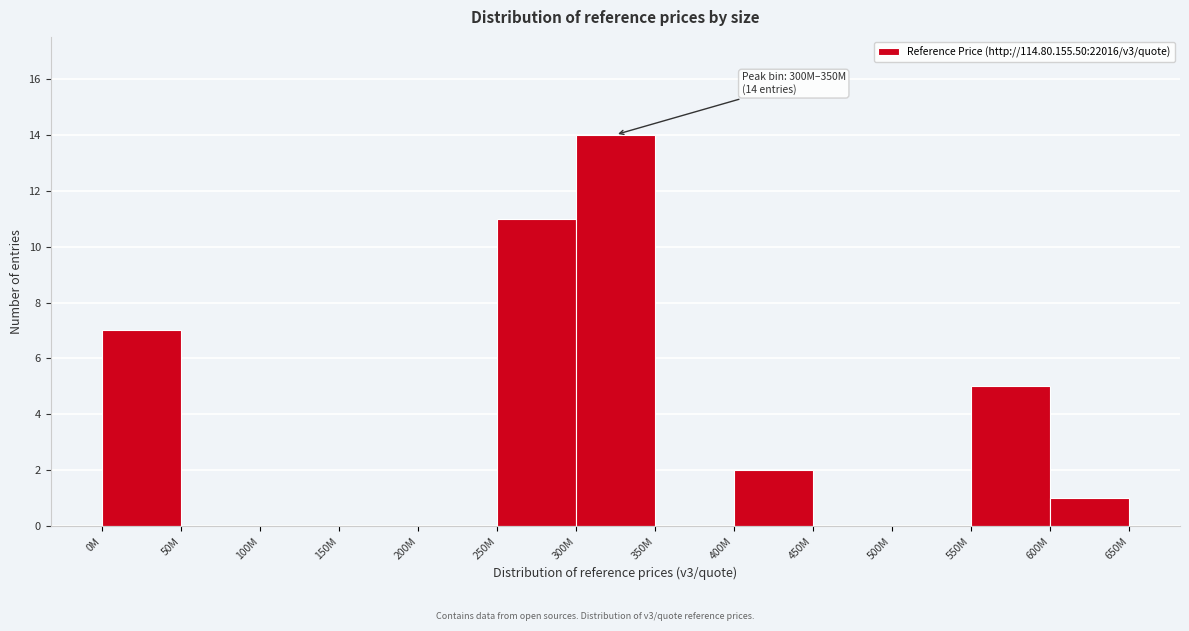

Reading left to right, what are all the values shown in this chart?

0M=7	50M=0	100M=0	150M=0	200M=0	250M=11	300M=14	350M=0	400M=2	450M=0	500M=0	550M=5	600M=1